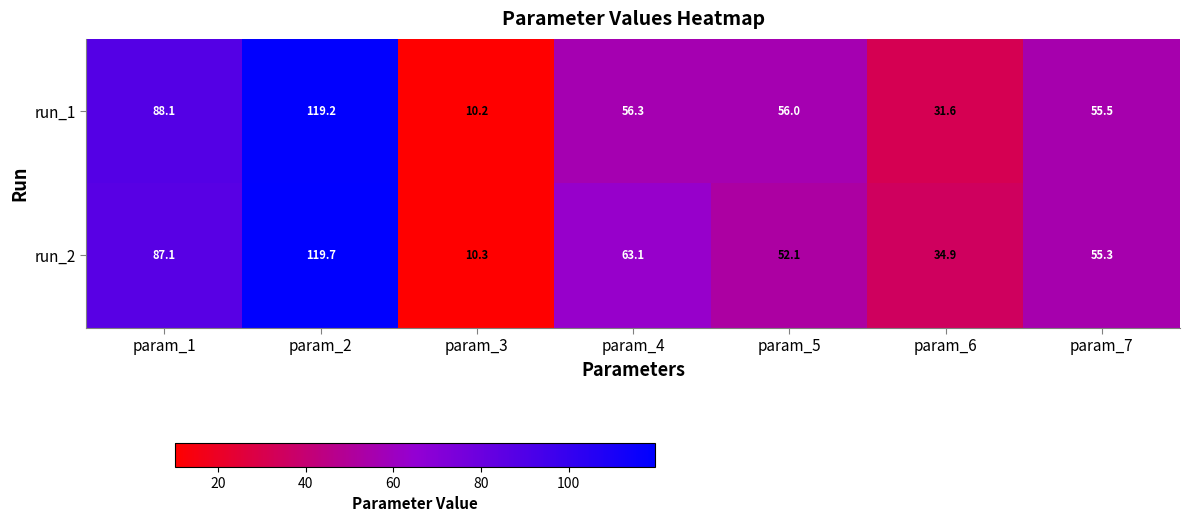

Which series has the largest total across all categories?

run_2